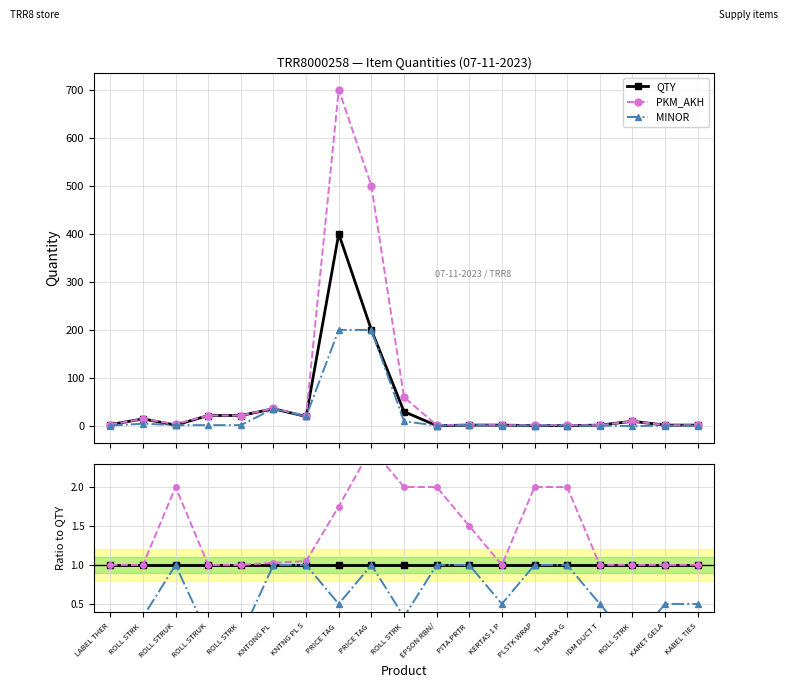

What is the approximate value of MINOR at KNTNG PL S?

1.0